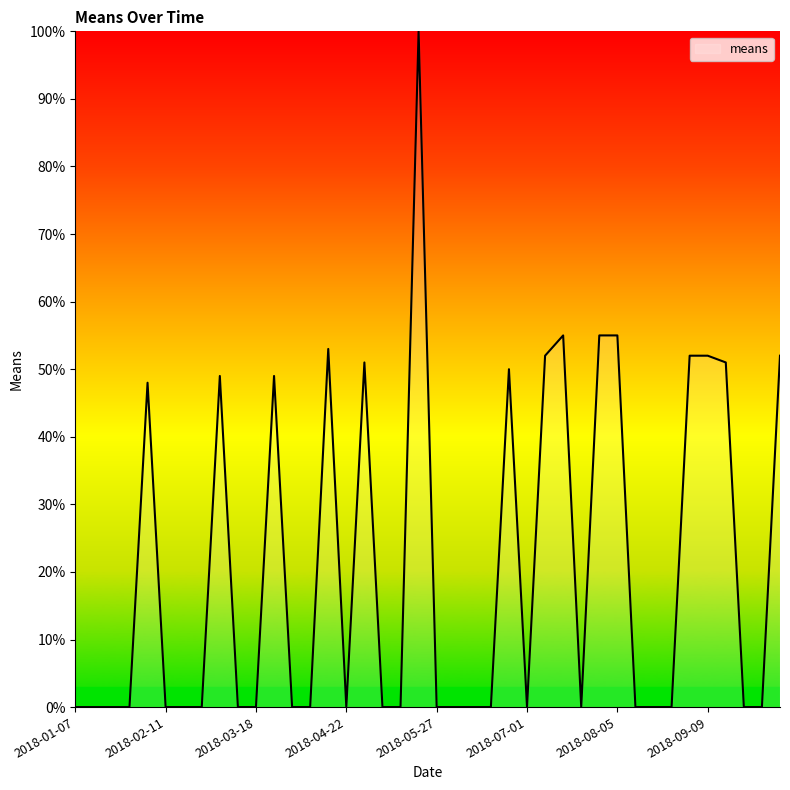

What is the maximum value shown in the chart?

100